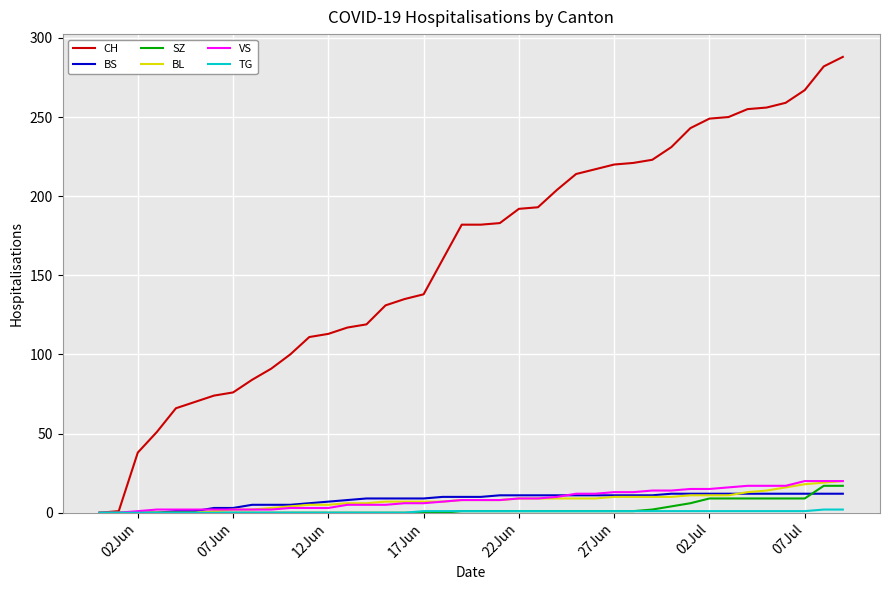

How many lines are shown in the chart?

6